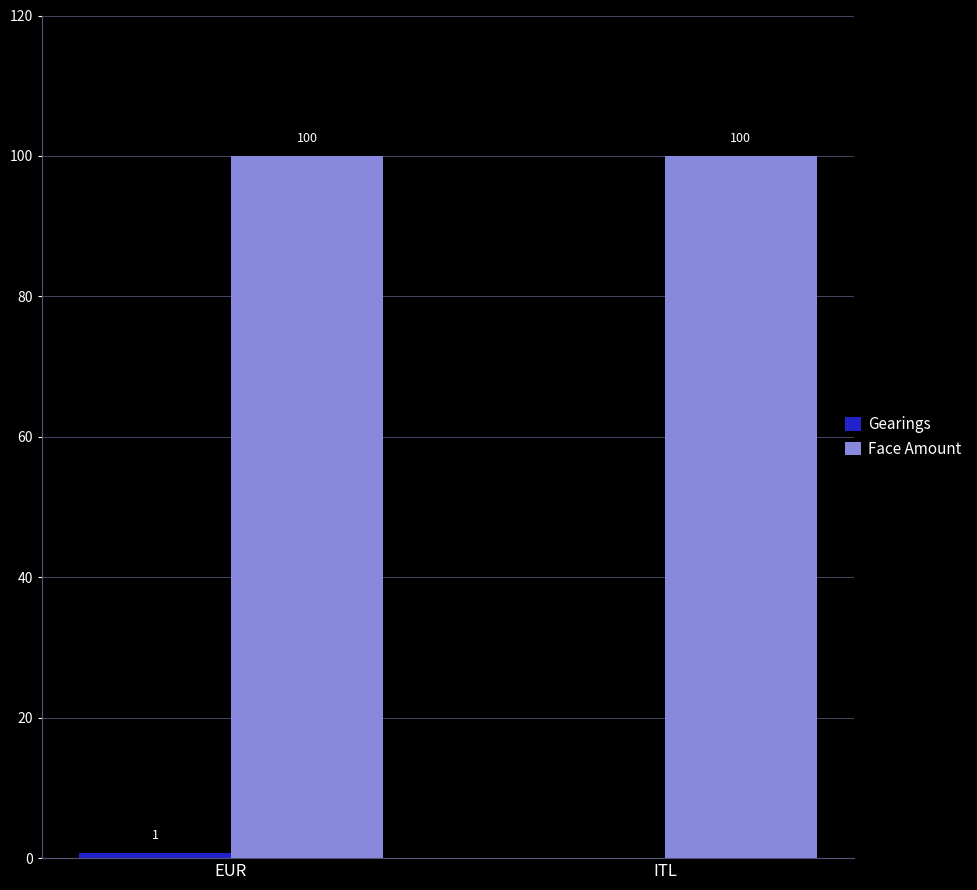

Which series has the largest total across all categories?

Face Amount